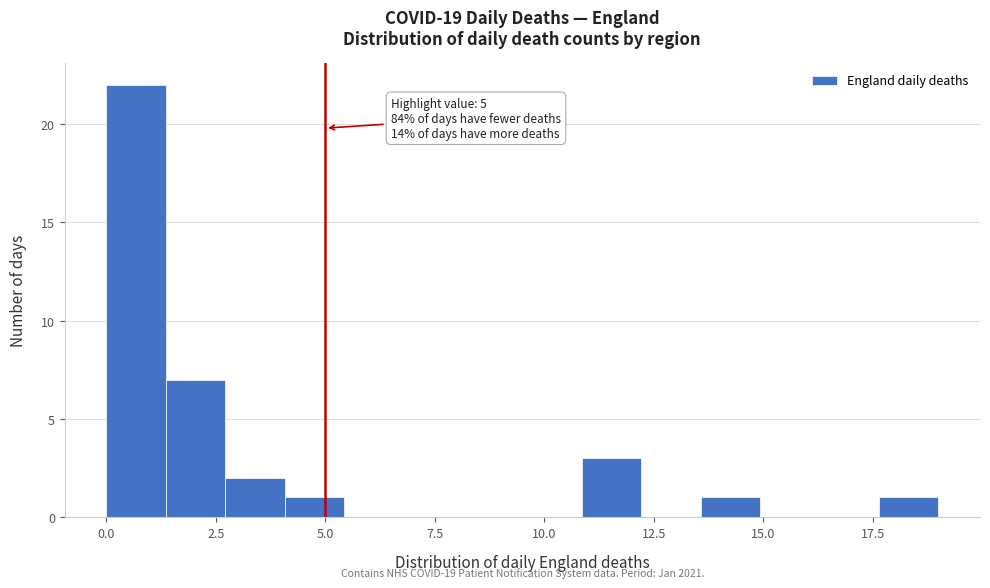

Read against the x-axis, roughly where is the centre of the tallest bar?

0.5